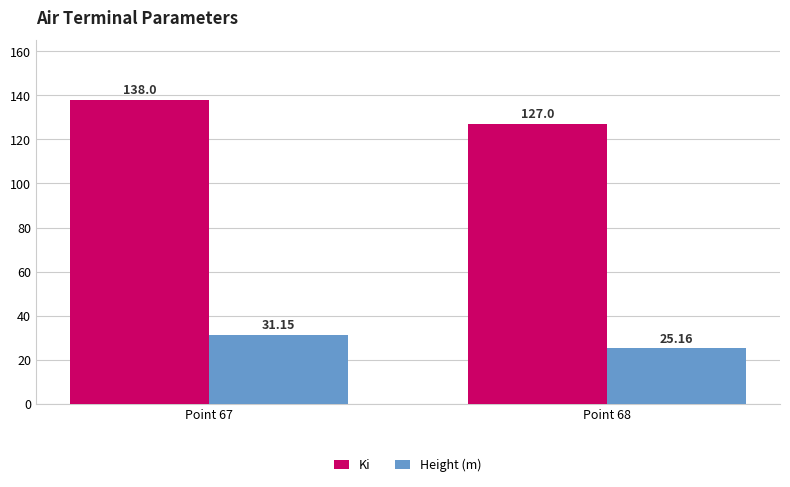

What is the value of the Ki bar at the 2nd from the left?

127.0